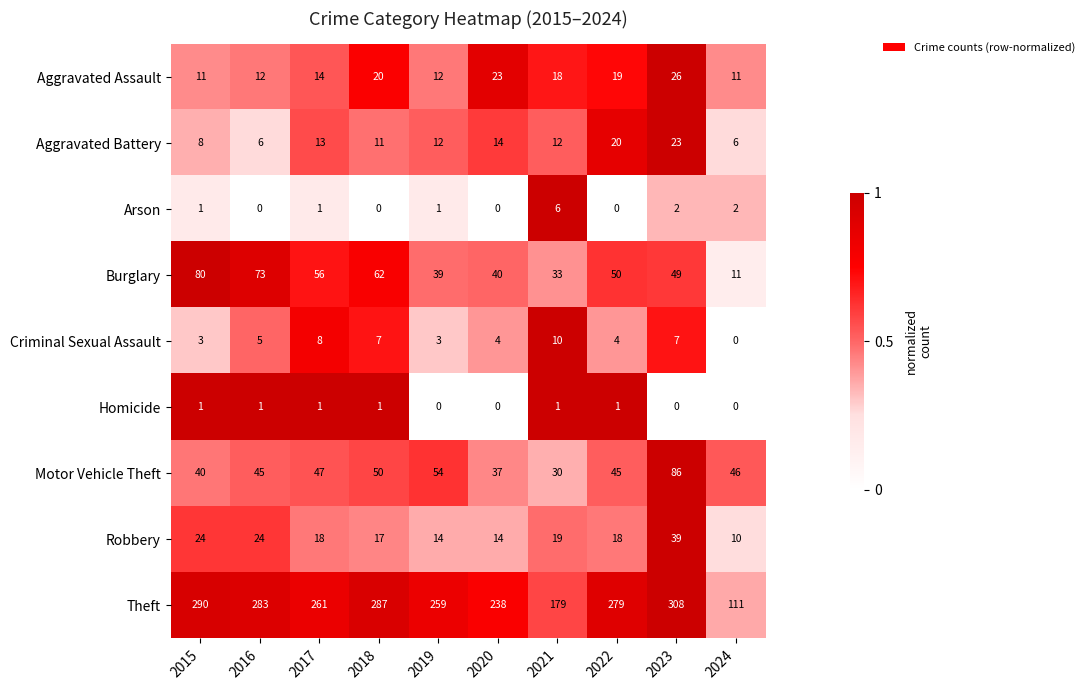

What is the approximate value of Motor Vehicle Theft at 2020, to the nearest 10?

40